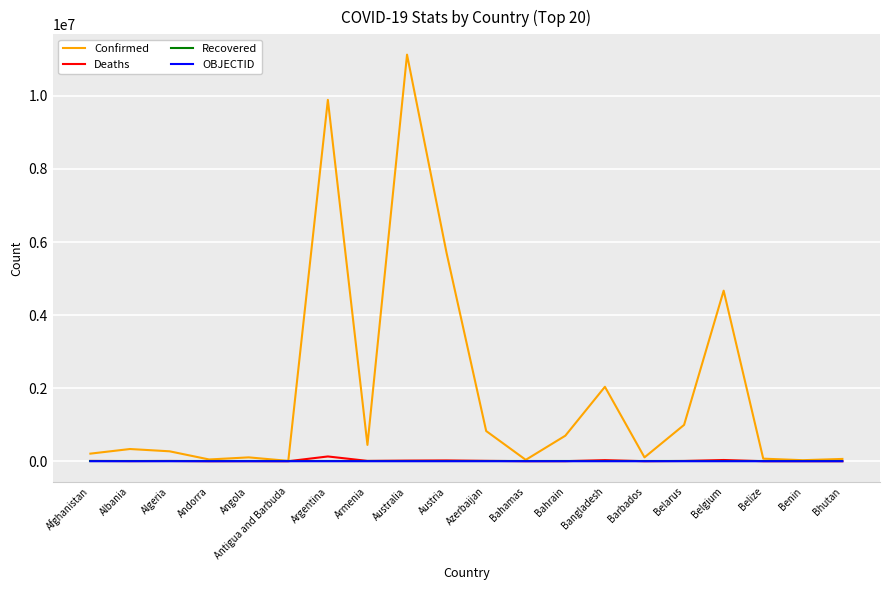

How many lines are shown in the chart?

4